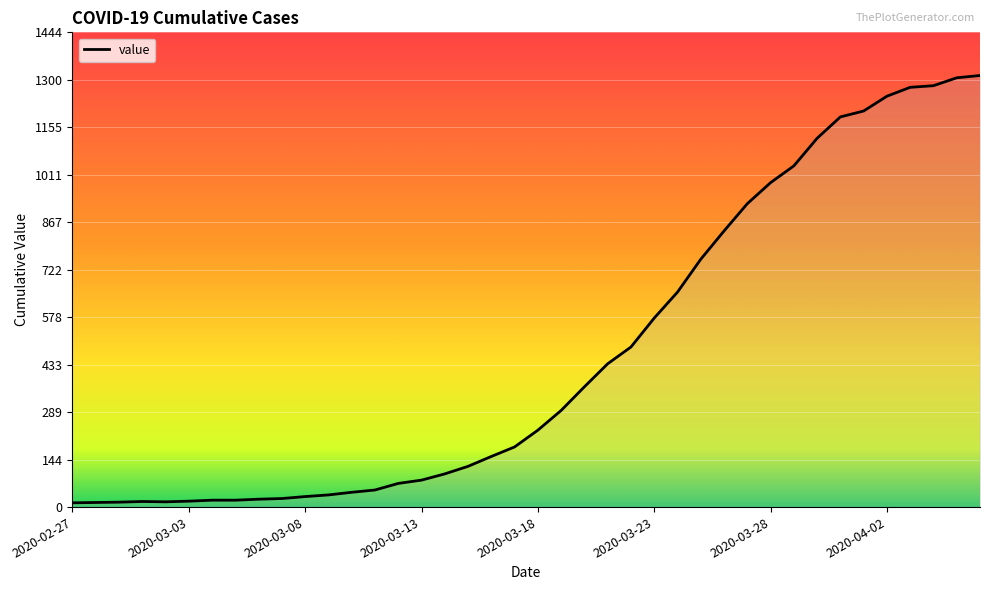

What is the greatest value displayed?

1313